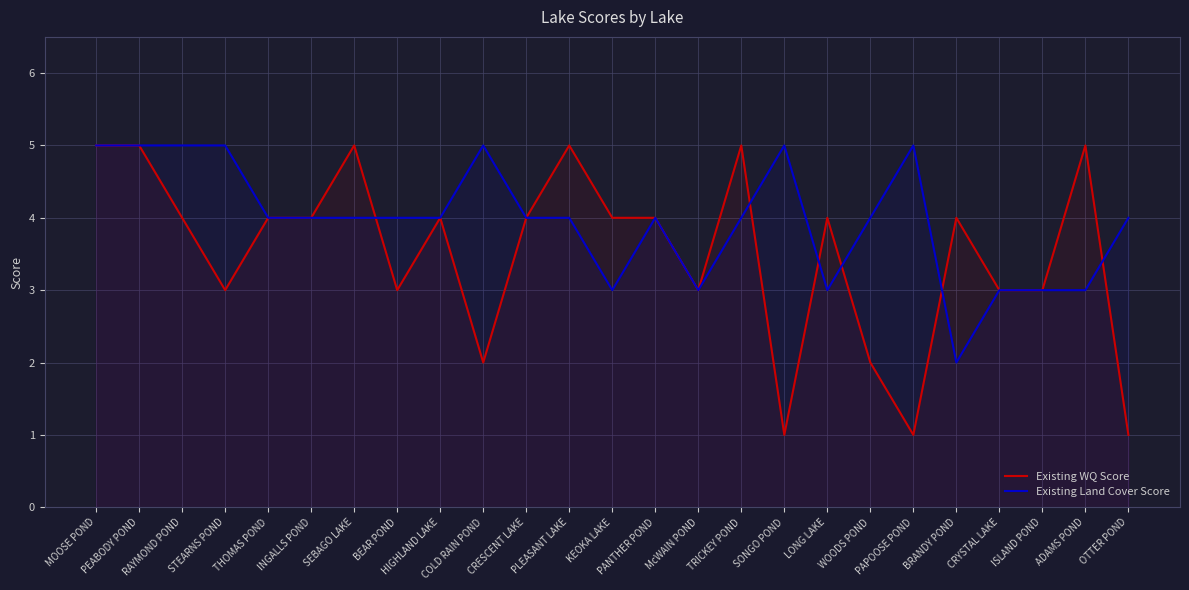

Reading left to right, transcribe all the data shown in this chart.

Existing WQ Score: 5	5	4	3	4	4	5	3	4	2	4	5	4	4	3	5	1	4	2	1	4	3	3	5	1
Existing Land Cover Score: 5	5	5	5	4	4	4	4	4	5	4	4	3	4	3	4	5	3	4	5	2	3	3	3	4